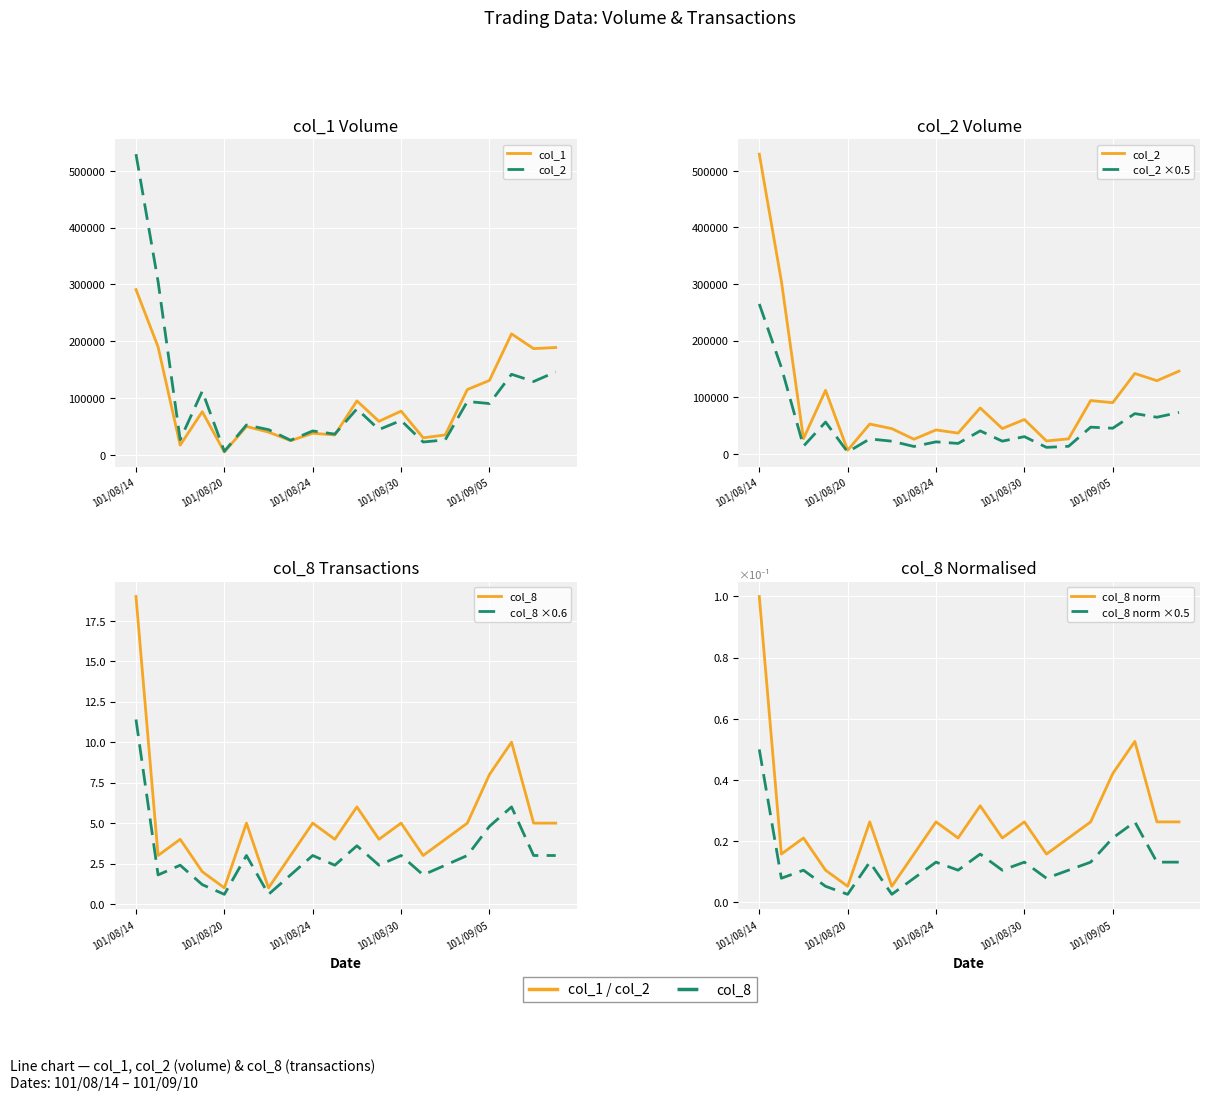

At how many categories does at least one series exceed 149601?

5